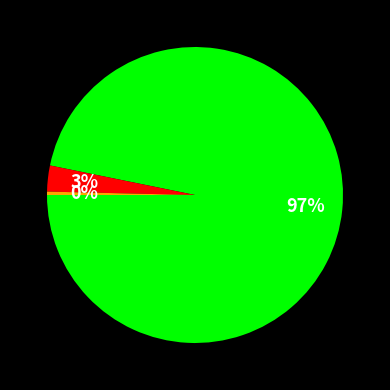

Is there any slice that represents more than half of the pie?

Yes